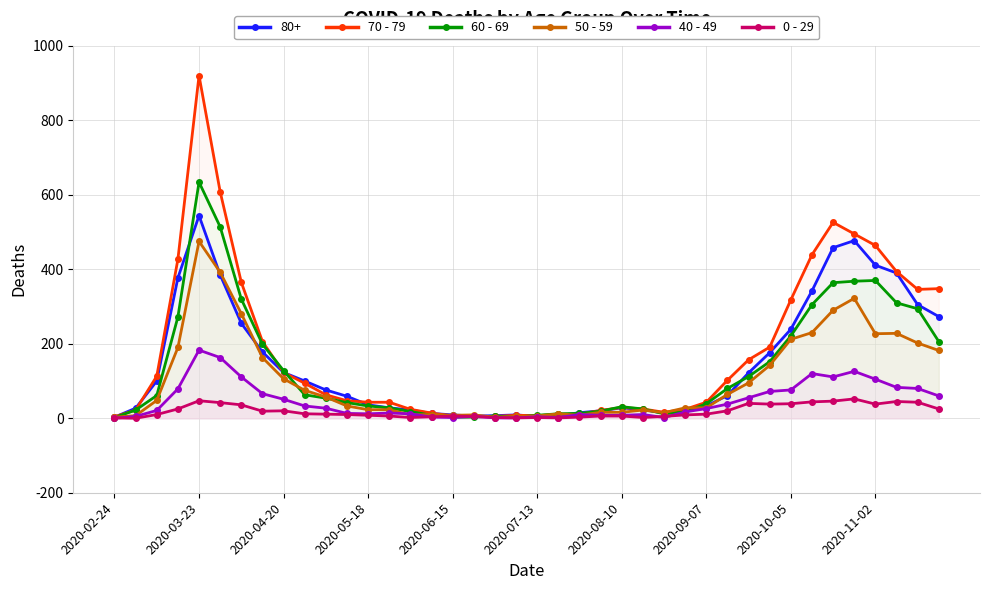

How many interior local peaks does the 60 - 69 series have?

4